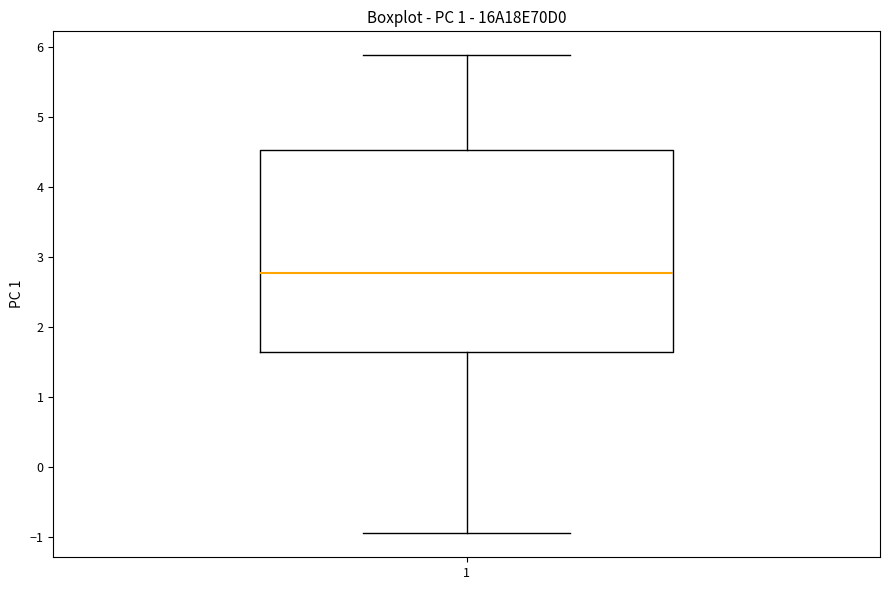

Where does the lower whisker of the box at x = 1 end on the y-axis? The values are not printed on the chart, so give them approximately, as read against the axis.

-0.9